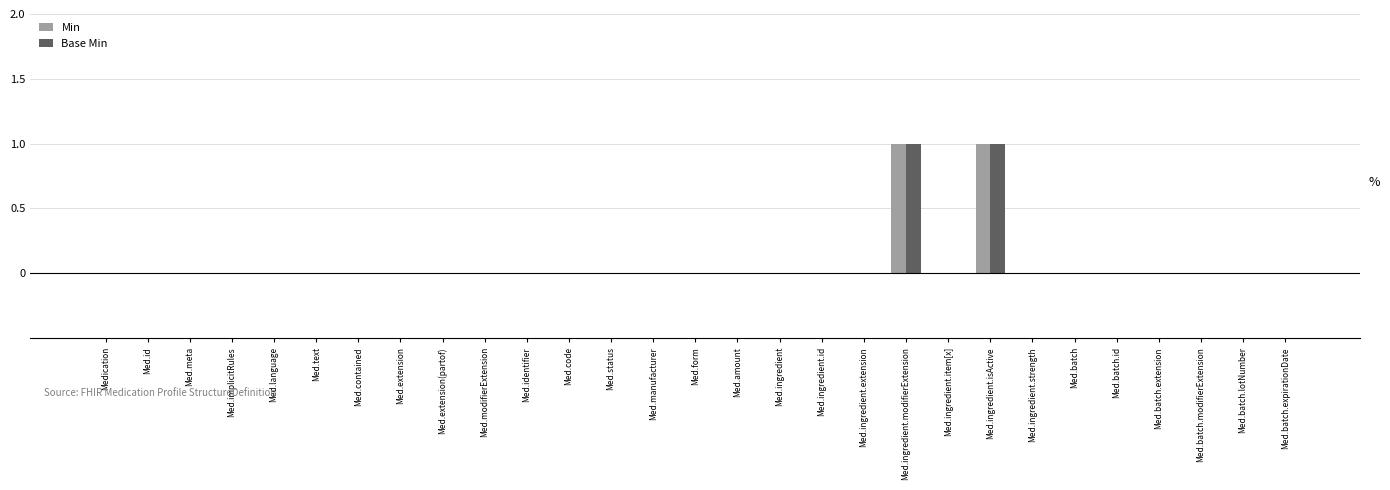

True or false: Min has a value of 1 at Med.batch.id.

False